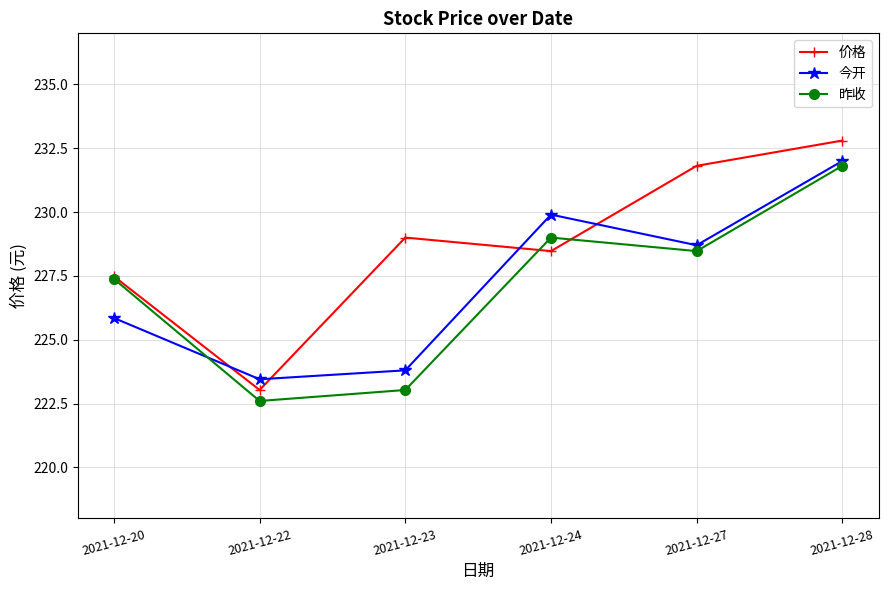

Is the value of 昨收 at 2021-12-27 greater than the value of 价格 at 2021-12-20?

Yes